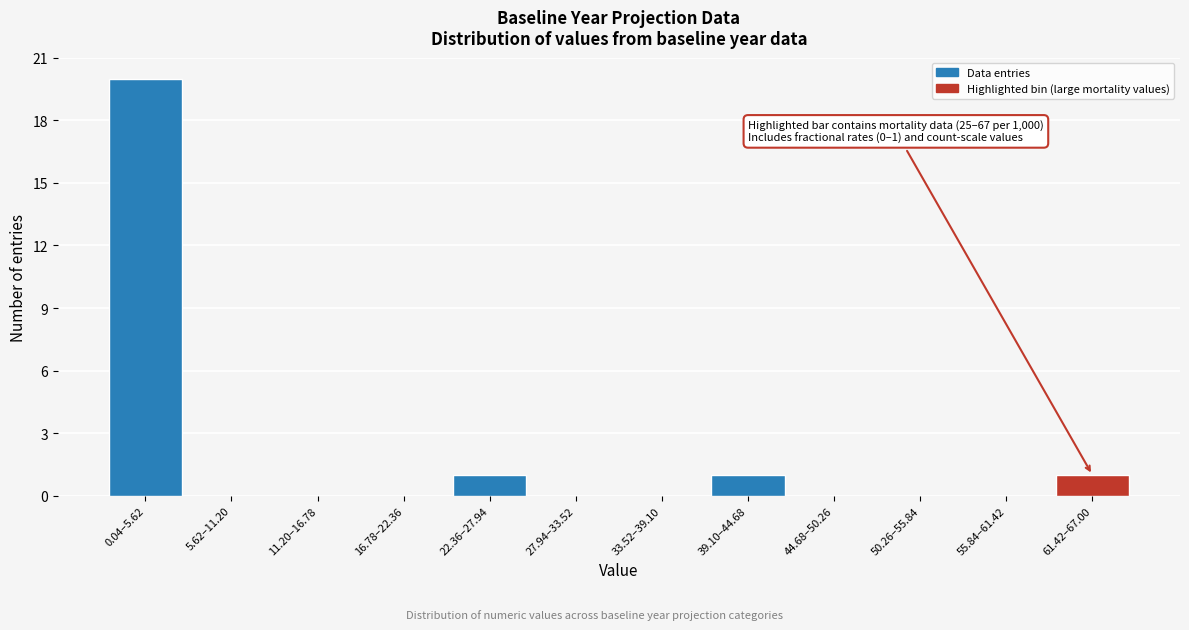

Reading left to right, list all the values displayed in this chart.

0.04–5.62=20	5.62–11.20=0	11.20–16.78=0	16.78–22.36=0	22.36–27.94=1	27.94–33.52=0	33.52–39.10=0	39.10–44.68=1	44.68–50.26=0	50.26–55.84=0	55.84–61.42=0	61.42–67.00=1